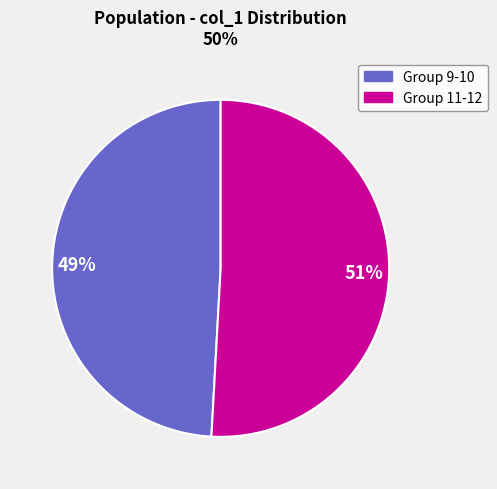

To the nearest percent, what is the average slice percentage?

50%